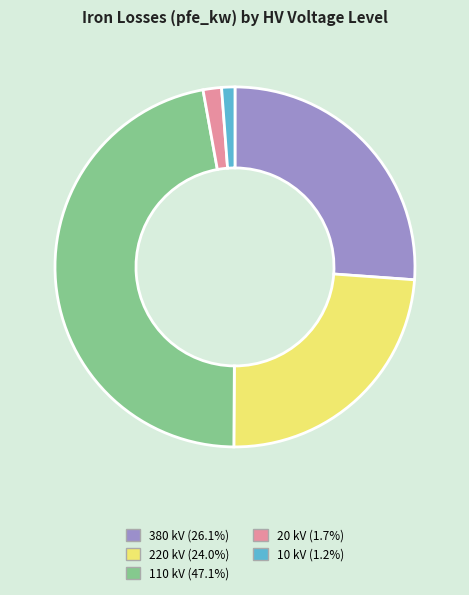

Is the sum of 10 kV and 220 kV greater than half?

No